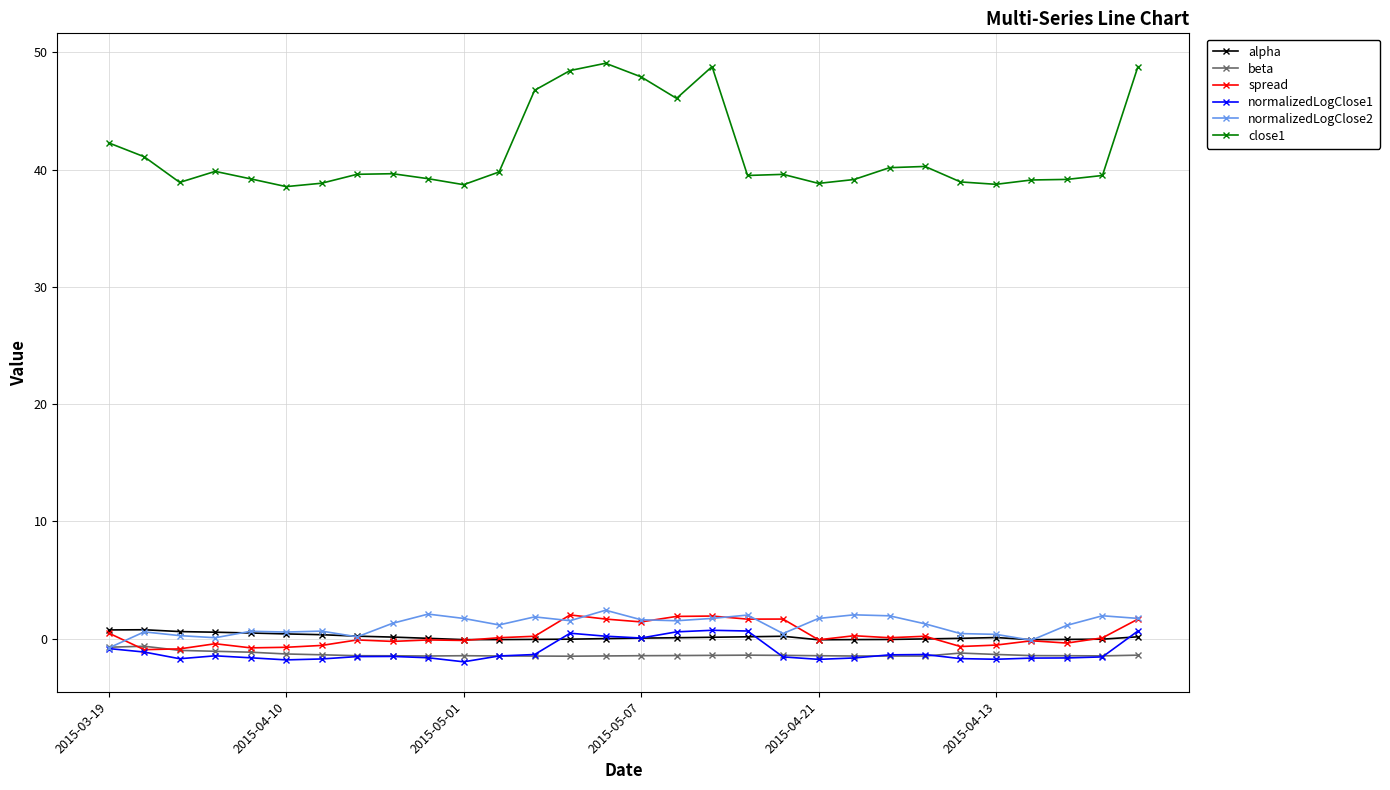

What is the value of the beta point at the 20th from the left?

-1.4